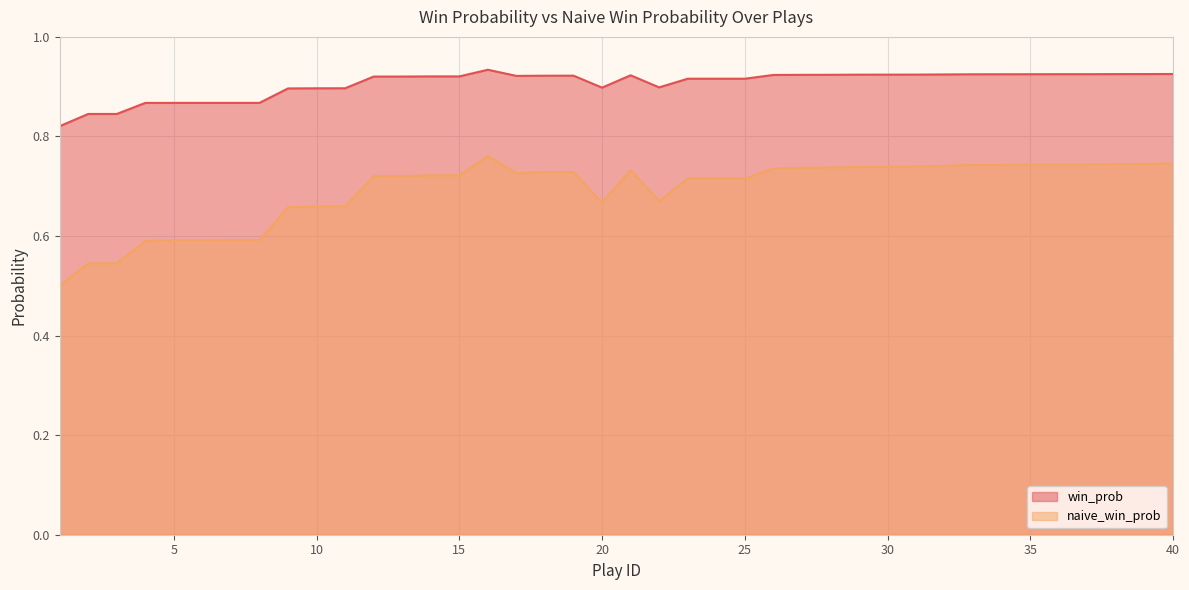

At 18, list the series in order from smallest to largest.

naive_win_prob, win_prob